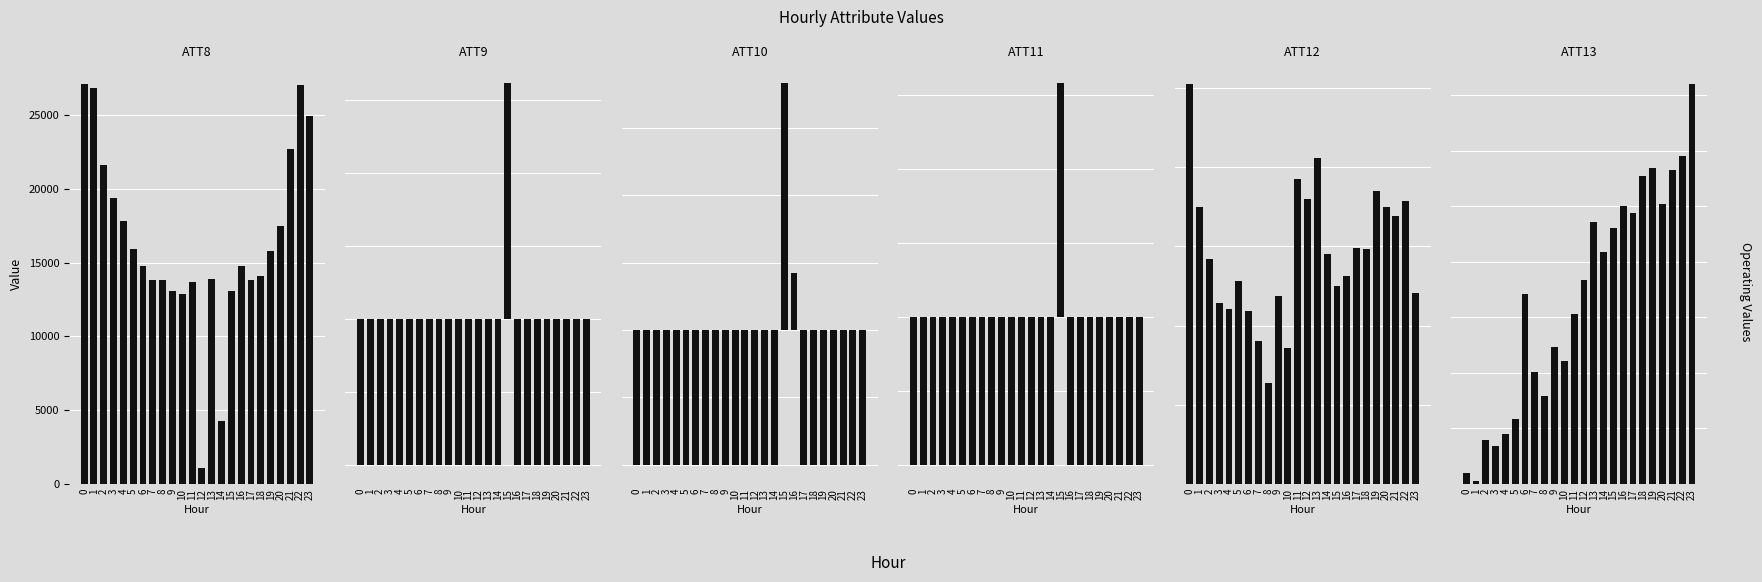

Which series has the widest spread of values?

ATT8